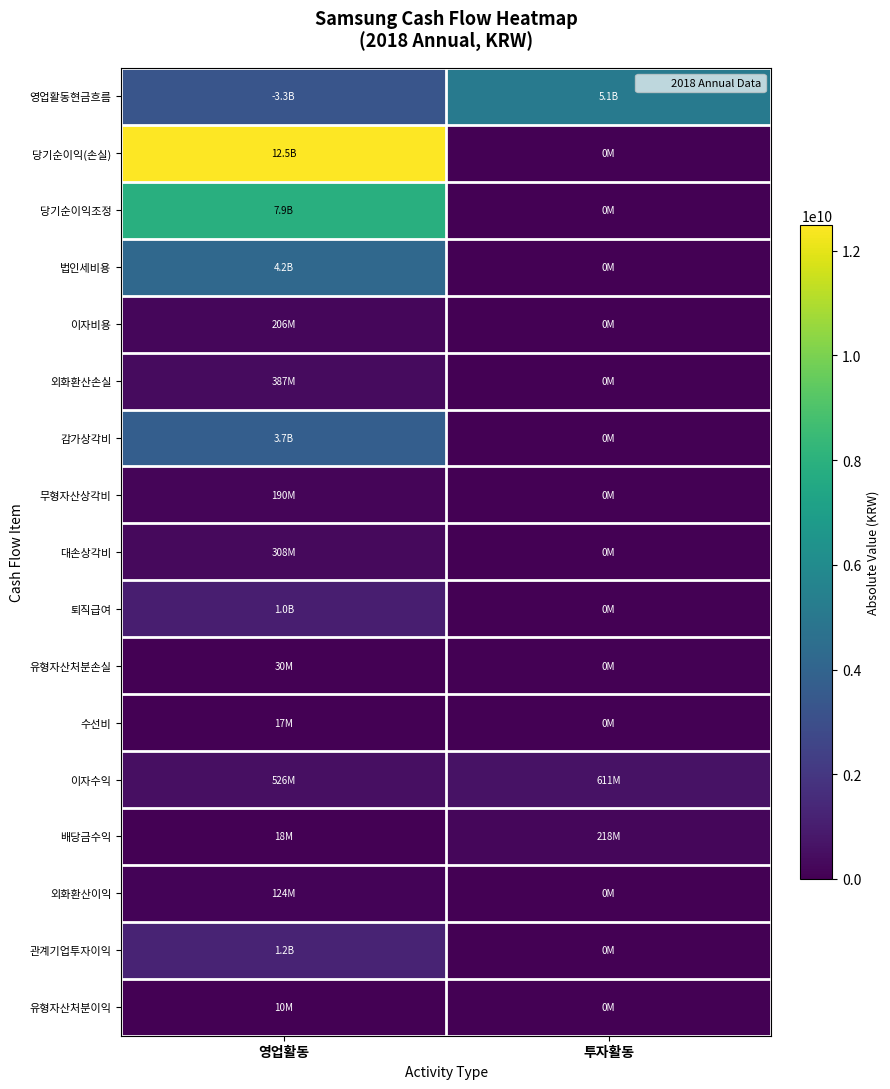

At 투자활동, list the series in order from smallest to largest.

당기순이익(손실), 당기순이익조정, 법인세비용, 이자비용, 외화환산손실, 감가상각비, 무형자산상각비, 대손상각비, 퇴직급여, 유형자산처분손실, 수선비, 외화환산이익, 관계기업투자이익, 유형자산처분이익, 배당금수익, 이자수익, 영업활동현금흐름